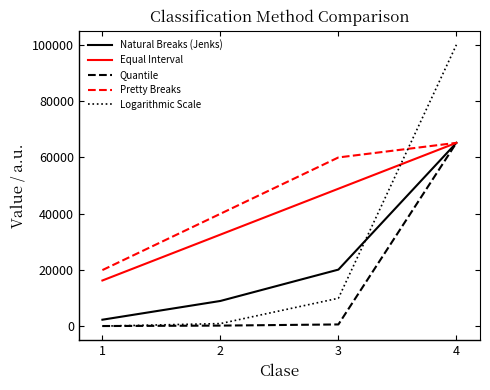

True or false: Natural Breaks (Jenks) has a value of 7305.3 at 3.

False